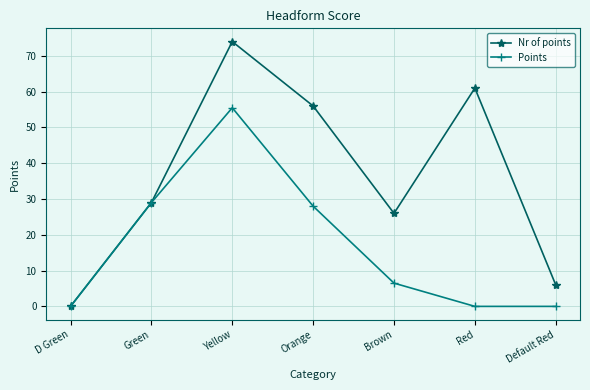

At which category does Points reach its first local peak?

Yellow